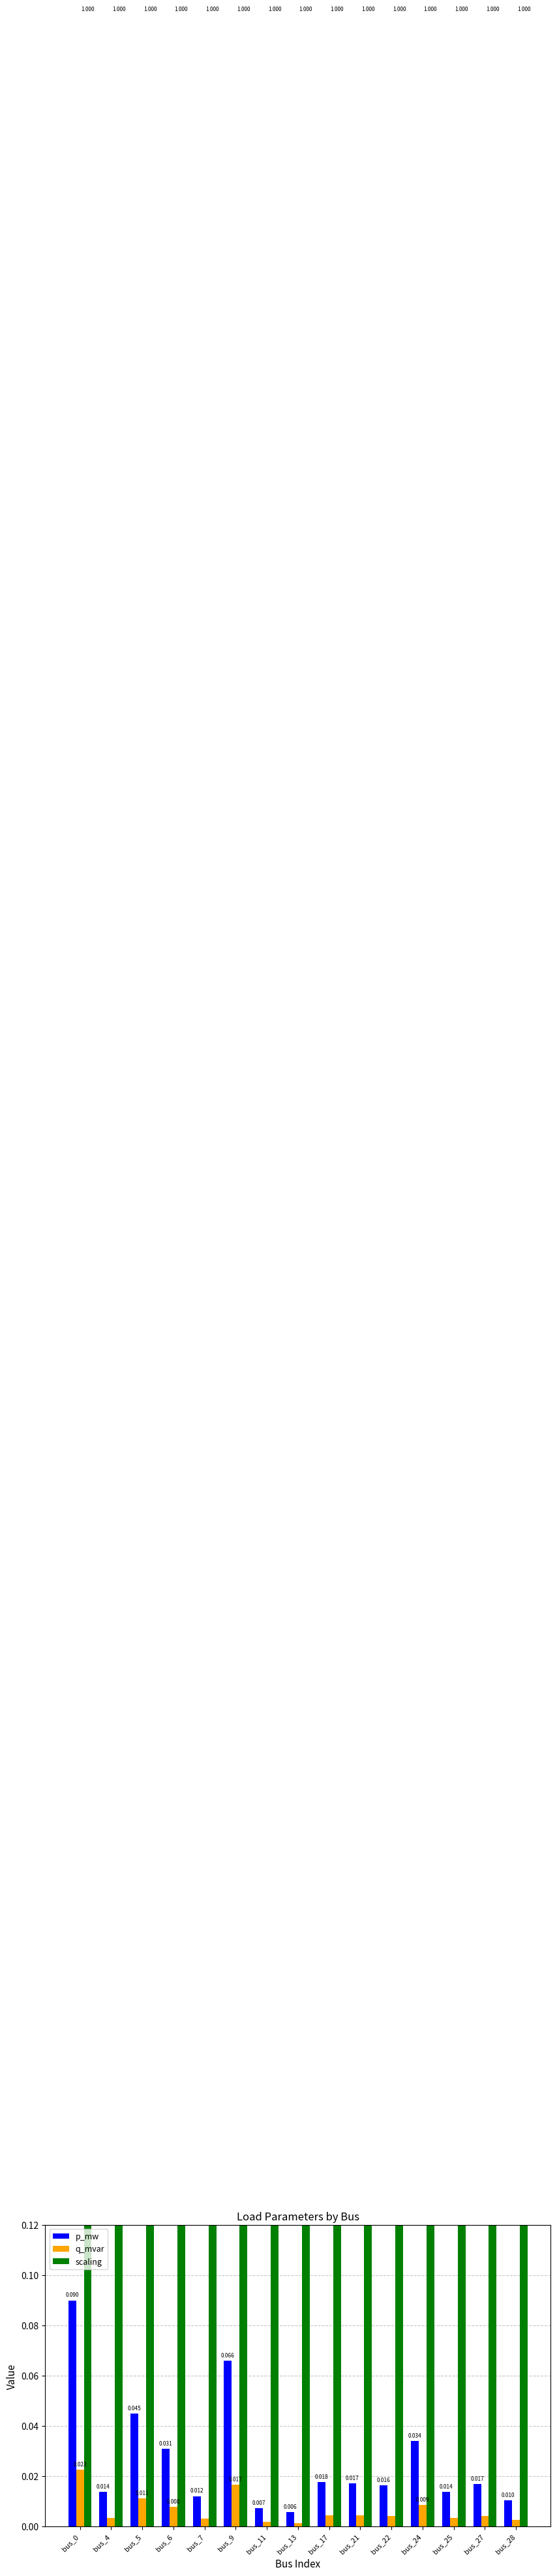

What is the sum of all q_mvar values?

0.1